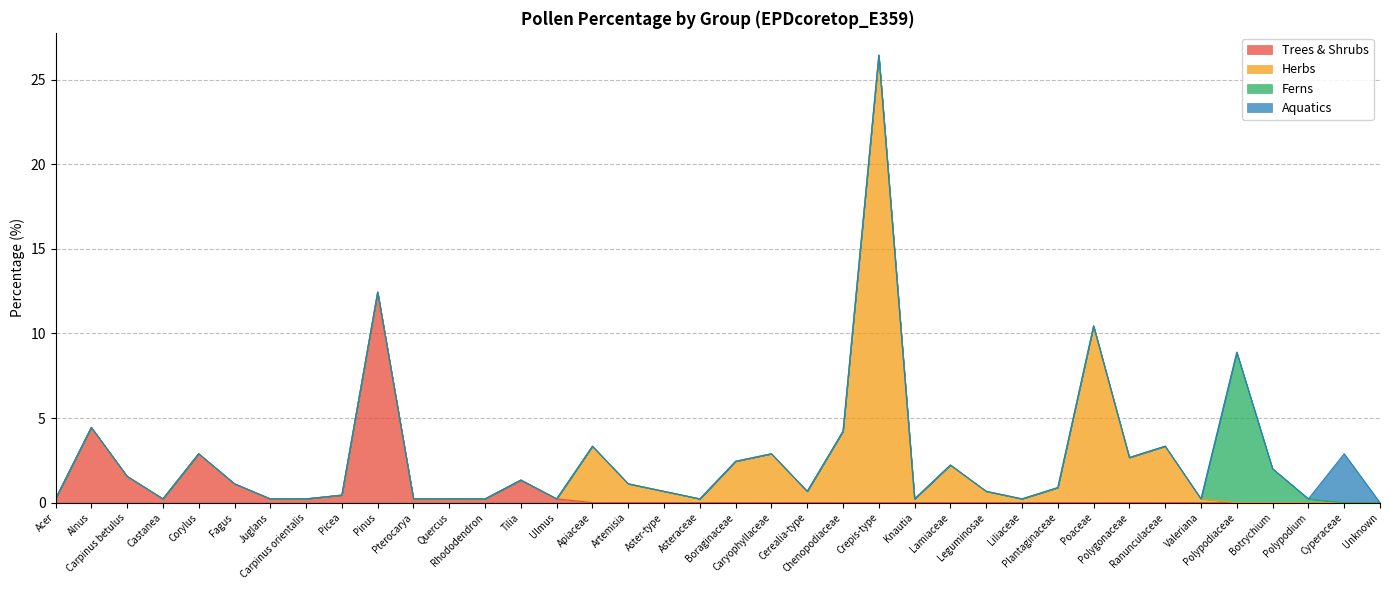

At which category is the sum across all series the highest?

Crepis-type